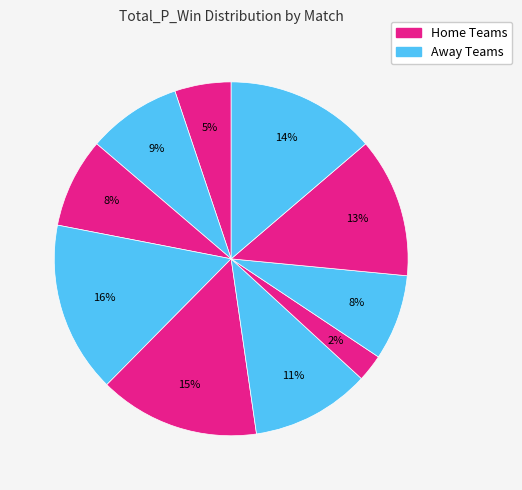

How many slices are in this pie chart?

10